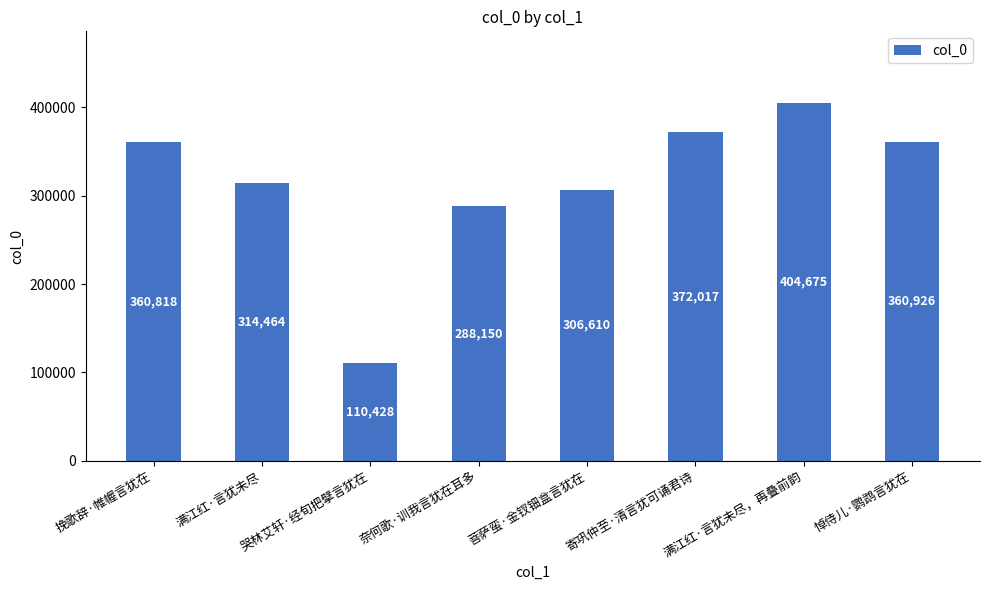

Are the bars horizontal?

No